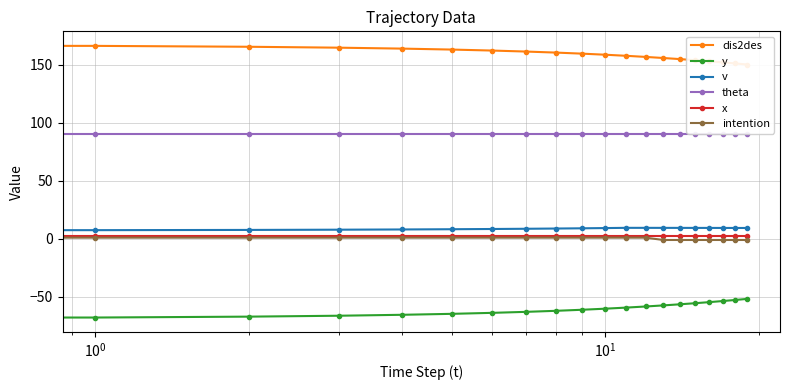

What is the difference between the highest and lowest values at 13?

213.1